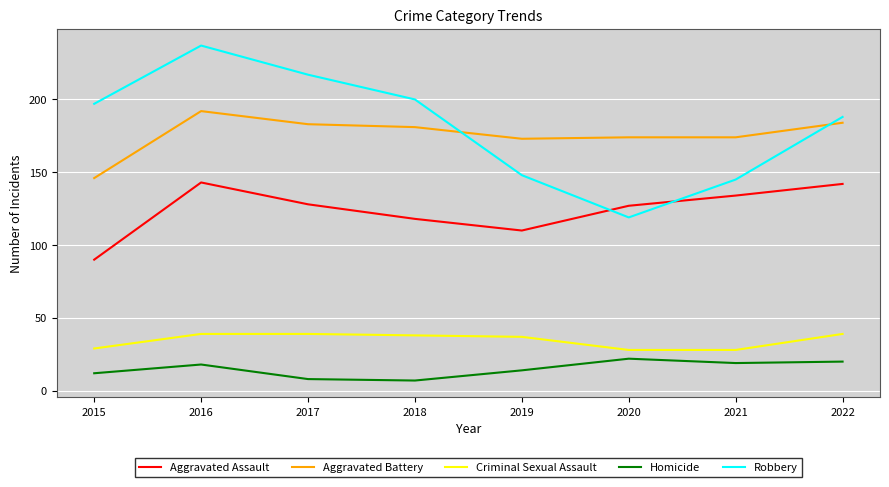

At which category is the sum across all series the highest?

2016